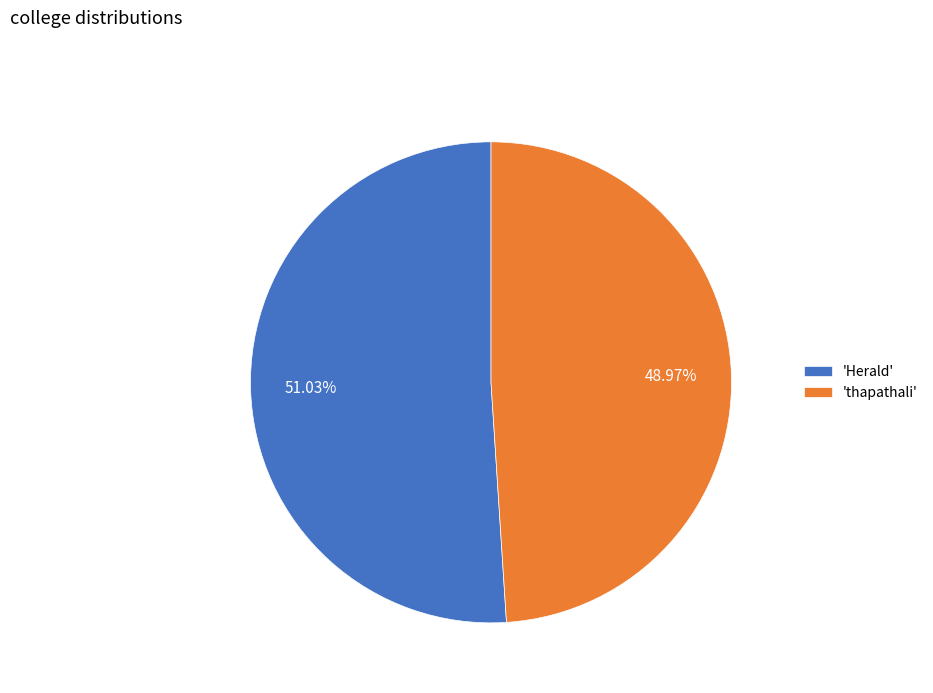

Combined, do 'Herald' and 'thapathali' account for over 50%?

Yes